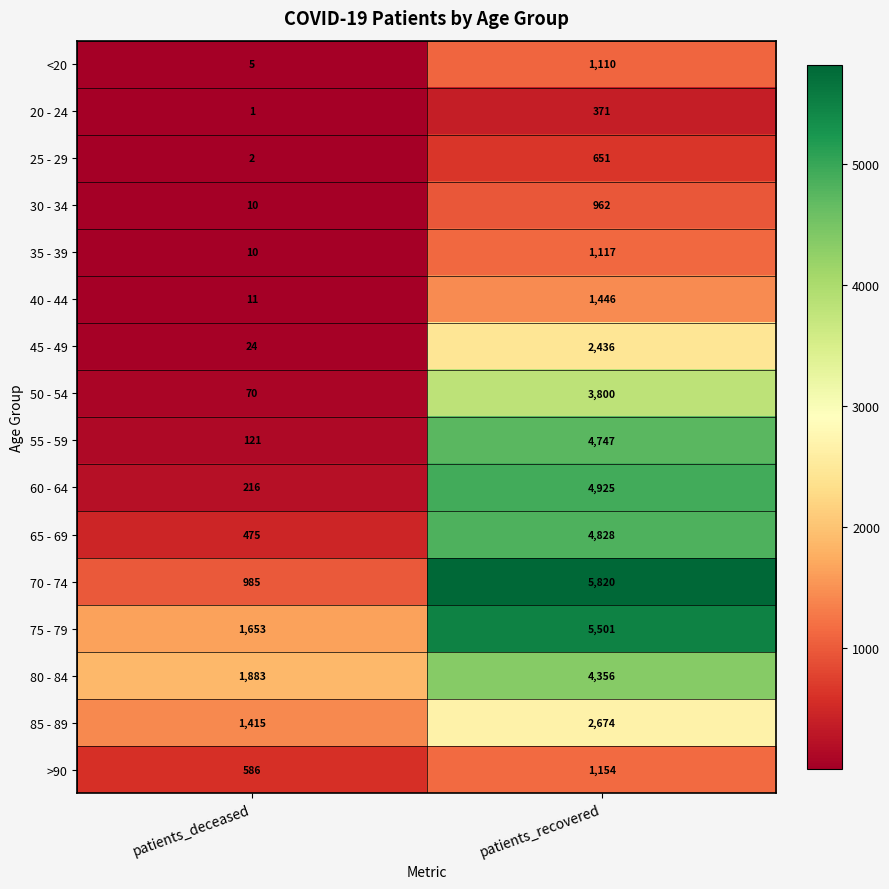

What is the sum of the 80 - 84 values at patients_recovered and patients_deceased?

6239